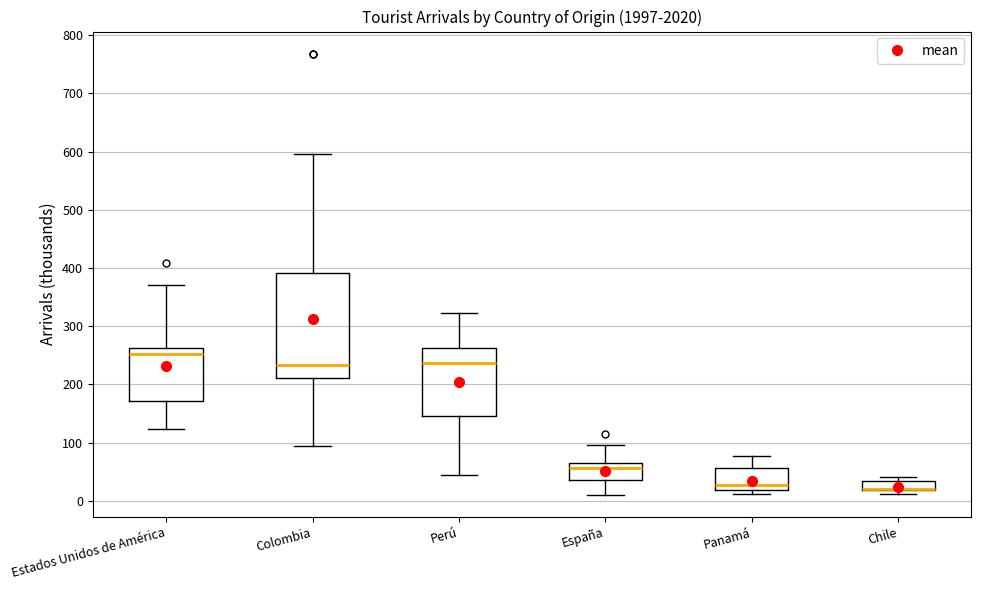

Reading left to right, transcribe this box plot: for each box, give where its median line is, the range the box spans, and where its two whiskers end, as read against the y-axis. The values are not printed on the chart, so give them approximately, as read against the axis.

Estados Unidos de América: median 250, box 170 to 260, whiskers 120 to 370
Colombia: median 230, box 210 to 390, whiskers 90 to 600
Perú: median 240, box 150 to 260, whiskers 40 to 320
España: median 60, box 40 to 70, whiskers 10 to 100
Panamá: median 30, box 20 to 60, whiskers 10 to 80
Chile: median 20 (drawn on the box's lower edge), box 20 to 30, whiskers 10 to 40